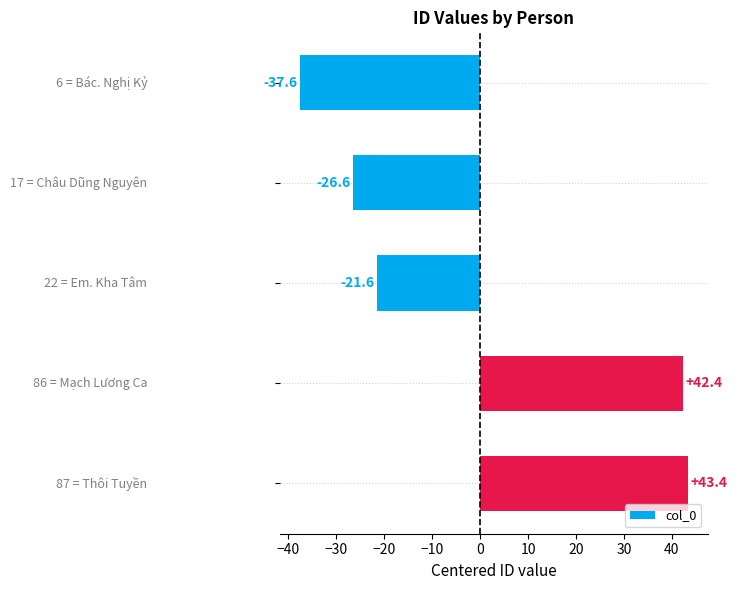

Reading top to bottom, transcribe all the data shown in this chart.

-37.6	-26.6	-21.6	42.4	43.4